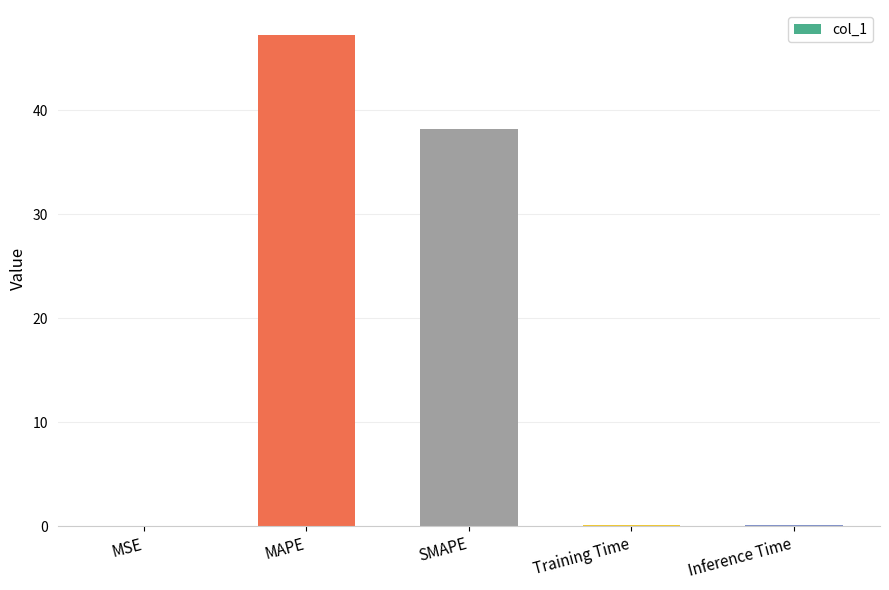

Which label corresponds to the largest value in the chart?

MAPE